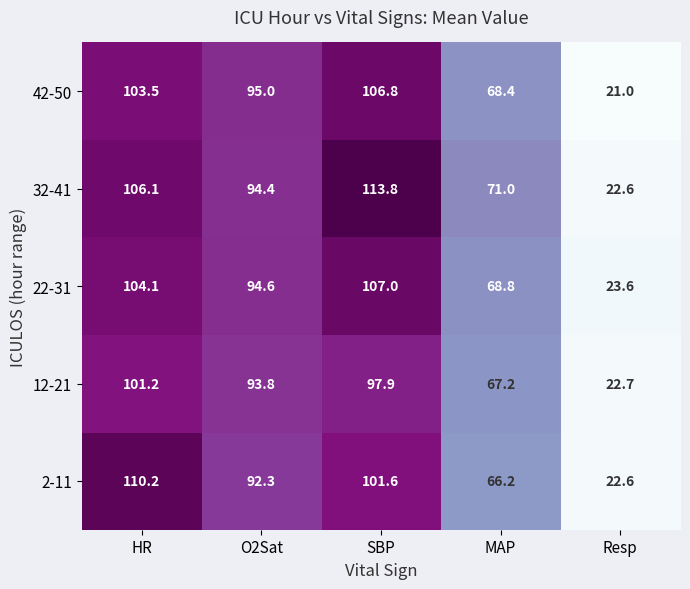

What is the difference between the second highest and second lowest values in the 42-50 series?

35.1